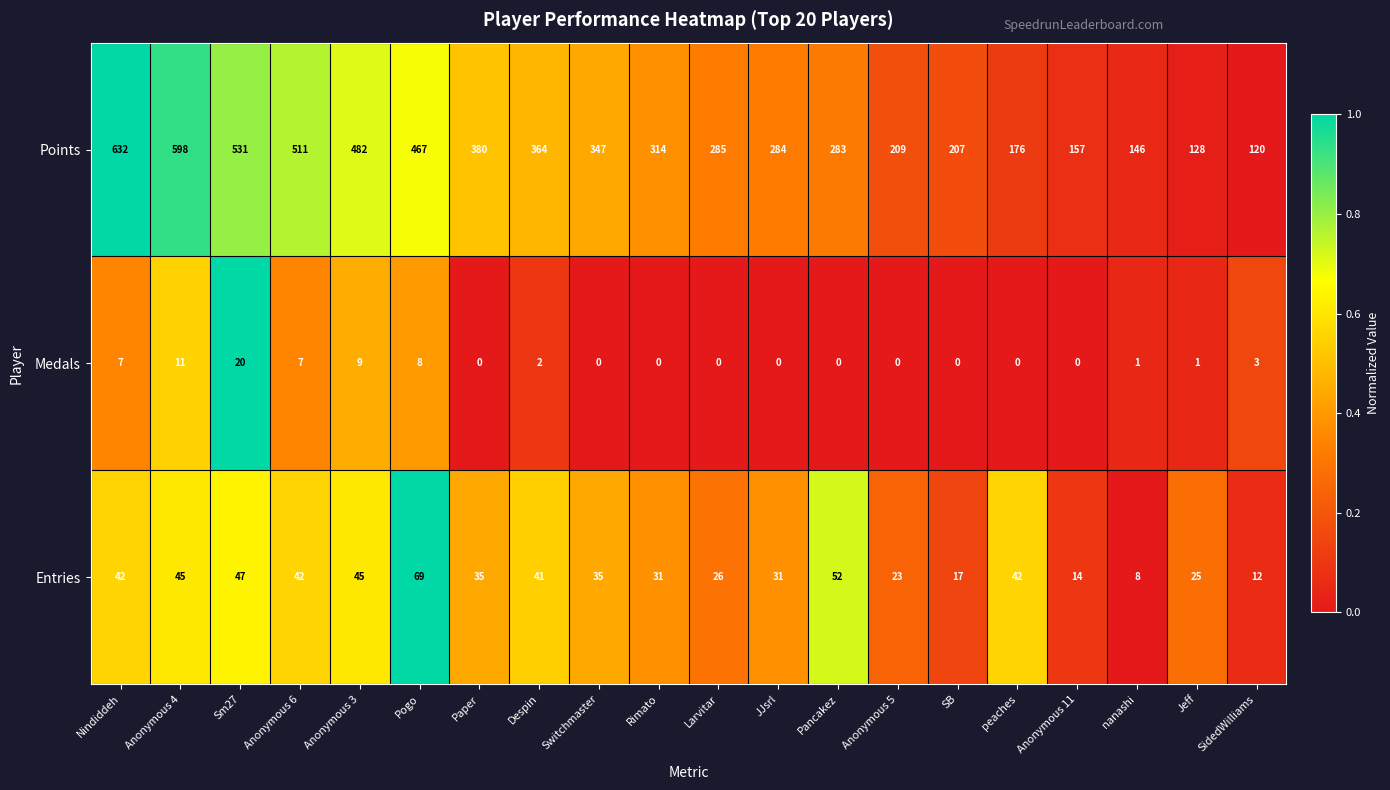

Which series has the largest range (max minus min)?

Points